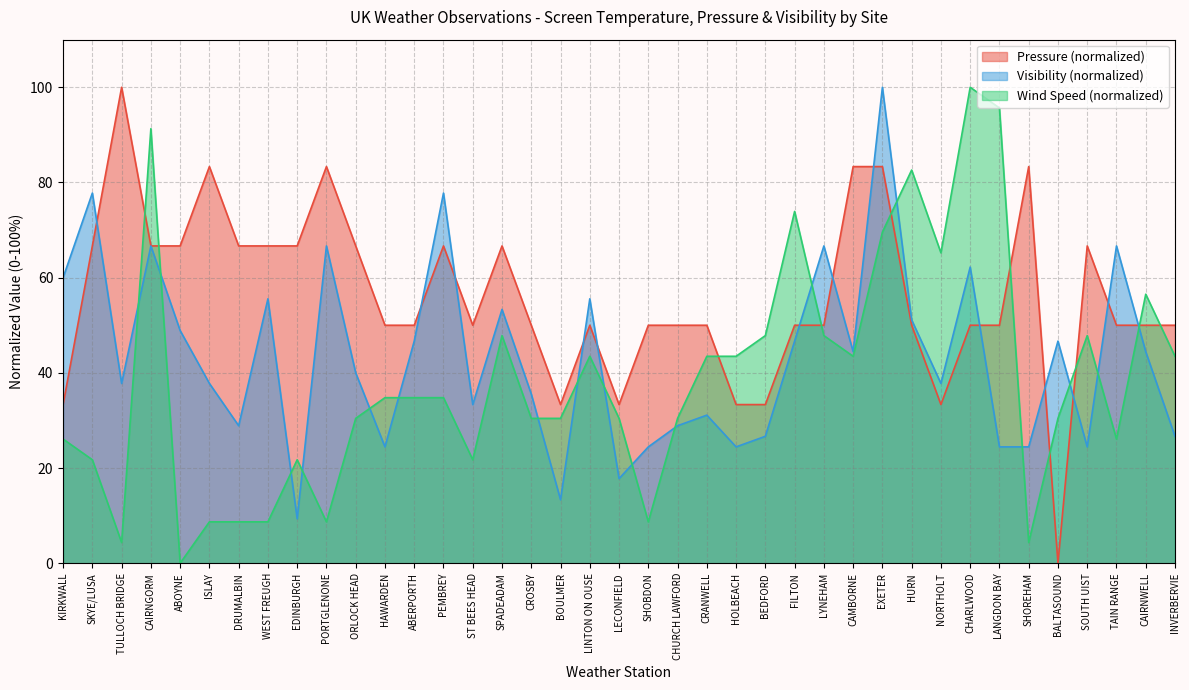

Reading left to right, list all the values displayed in this chart.

Pressure: KIRKWALL=33.3	SKYE/LUSA=66.7	TULLOCH BRIDGE=100.0	CAIRNGORM=66.7	ABOYNE=66.7	ISLAY=83.3	DRUMALBIN=66.7	WEST FREUGH=66.7	EDINBURGH=66.7	PORTGLENONE=83.3	ORLOCK HEAD=66.7	HAWARDEN=50.0	ABERPORTH=50.0	PEMBREY=66.7	ST BEES HEAD=50.0	SPADEADAM=66.7	CROSBY=50.0	BOULMER=33.3	LINTON ON OUSE=50.0	LECONFIELD=33.3	SHOBDON=50.0	CHURCH LAWFORD=50.0	CRANWELL=50.0	HOLBEACH=33.3	BEDFORD=33.3	FILTON=50.0	LYNEHAM=50.0	CAMBORNE=83.3	EXETER=83.3	HURN=50.0	NORTHOLT=33.3	CHARLWOOD=50.0	LANGDON BAY=50.0	SHOREHAM=83.3	BALTASOUND=0.0	SOUTH UIST=66.7	TAIN RANGE=50.0	CAIRNWELL=50.0	INVERBERVIE=50.0
Visibility: KIRKWALL=60.0	SKYE/LUSA=77.8	TULLOCH BRIDGE=37.8	CAIRNGORM=66.7	ABOYNE=48.9	ISLAY=37.8	DRUMALBIN=28.9	WEST FREUGH=55.6	EDINBURGH=9.3	PORTGLENONE=66.7	ORLOCK HEAD=40.0	HAWARDEN=24.4	ABERPORTH=46.7	PEMBREY=77.8	ST BEES HEAD=33.3	SPADEADAM=53.3	CROSBY=35.6	BOULMER=13.3	LINTON ON OUSE=55.6	LECONFIELD=17.8	SHOBDON=24.4	CHURCH LAWFORD=28.9	CRANWELL=31.1	HOLBEACH=24.4	BEDFORD=26.7	FILTON=46.7	LYNEHAM=66.7	CAMBORNE=44.4	EXETER=100.0	HURN=51.1	NORTHOLT=37.8	CHARLWOOD=62.2	LANGDON BAY=24.4	SHOREHAM=24.4	BALTASOUND=46.7	SOUTH UIST=24.4	TAIN RANGE=66.7	CAIRNWELL=44.4	INVERBERVIE=26.7
Wind Speed: KIRKWALL=26.1	SKYE/LUSA=21.7	TULLOCH BRIDGE=4.3	CAIRNGORM=91.3	ABOYNE=0.0	ISLAY=8.7	DRUMALBIN=8.7	WEST FREUGH=8.7	EDINBURGH=21.7	PORTGLENONE=8.7	ORLOCK HEAD=30.4	HAWARDEN=34.8	ABERPORTH=34.8	PEMBREY=34.8	ST BEES HEAD=21.7	SPADEADAM=47.8	CROSBY=30.4	BOULMER=30.4	LINTON ON OUSE=43.5	LECONFIELD=30.4	SHOBDON=8.7	CHURCH LAWFORD=30.4	CRANWELL=43.5	HOLBEACH=43.5	BEDFORD=47.8	FILTON=73.9	LYNEHAM=47.8	CAMBORNE=43.5	EXETER=69.6	HURN=82.6	NORTHOLT=65.2	CHARLWOOD=100.0	LANGDON BAY=95.7	SHOREHAM=4.3	BALTASOUND=30.4	SOUTH UIST=47.8	TAIN RANGE=26.1	CAIRNWELL=56.5	INVERBERVIE=43.5